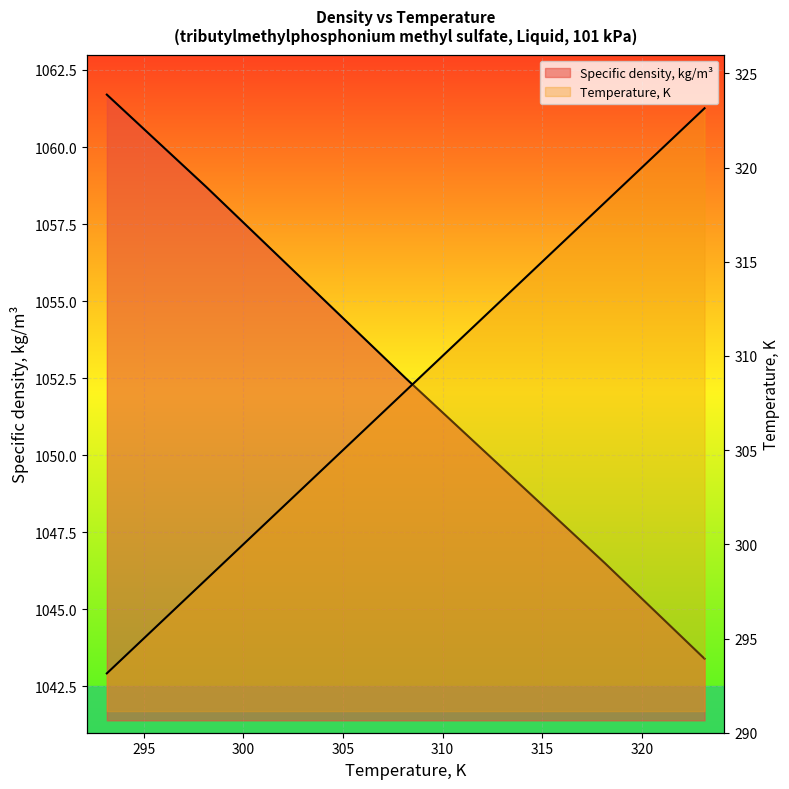

What is the difference between the maximum and minimum values in the Specific density, kg/m3 series?

18.3